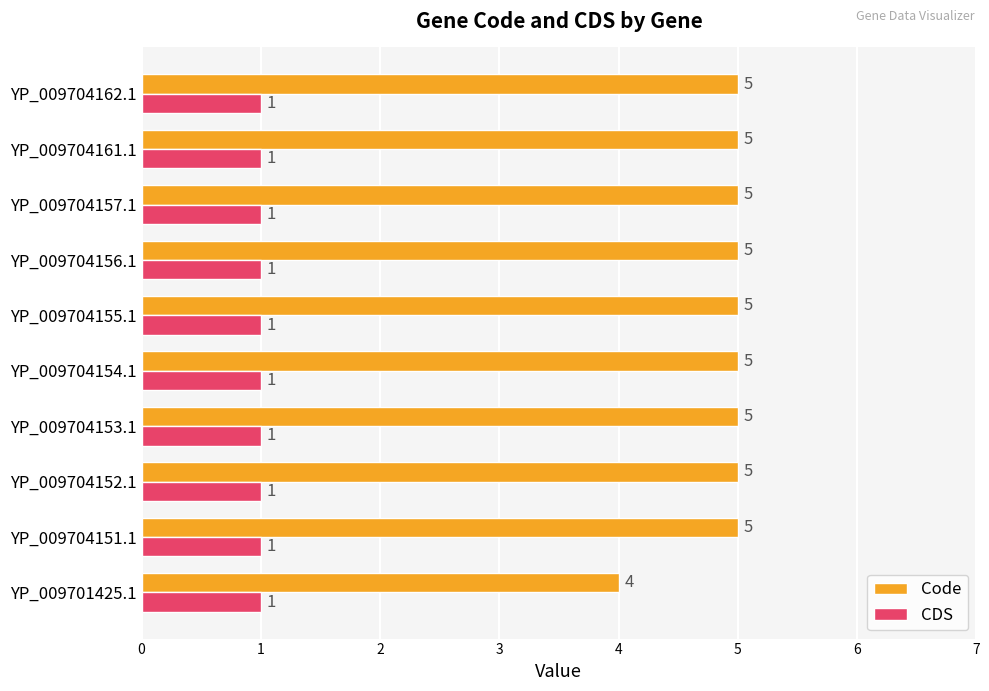

What is the difference between the highest and lowest values at YP_009704155.1?

4